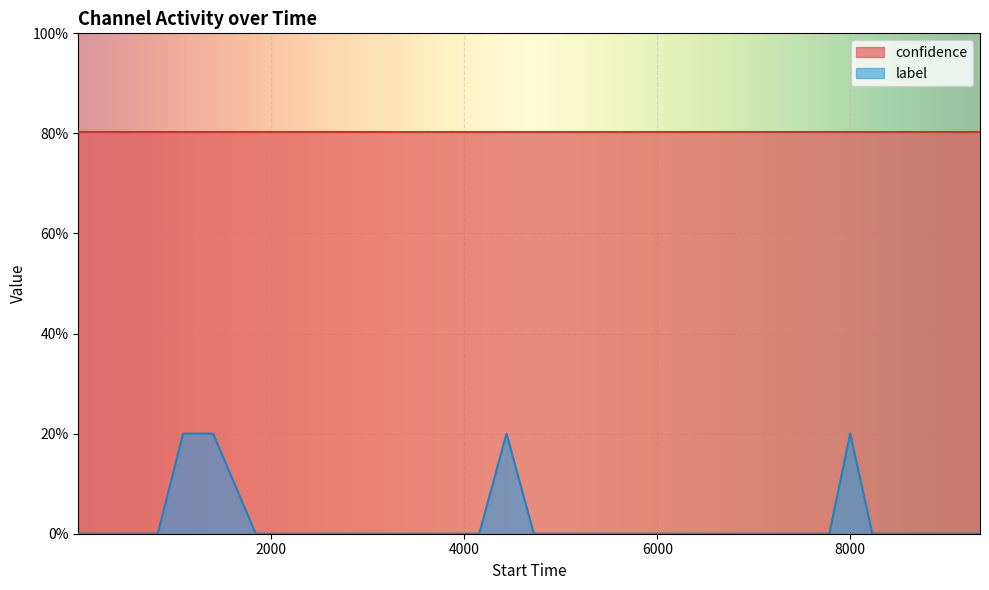

How many values exceed 0?

4